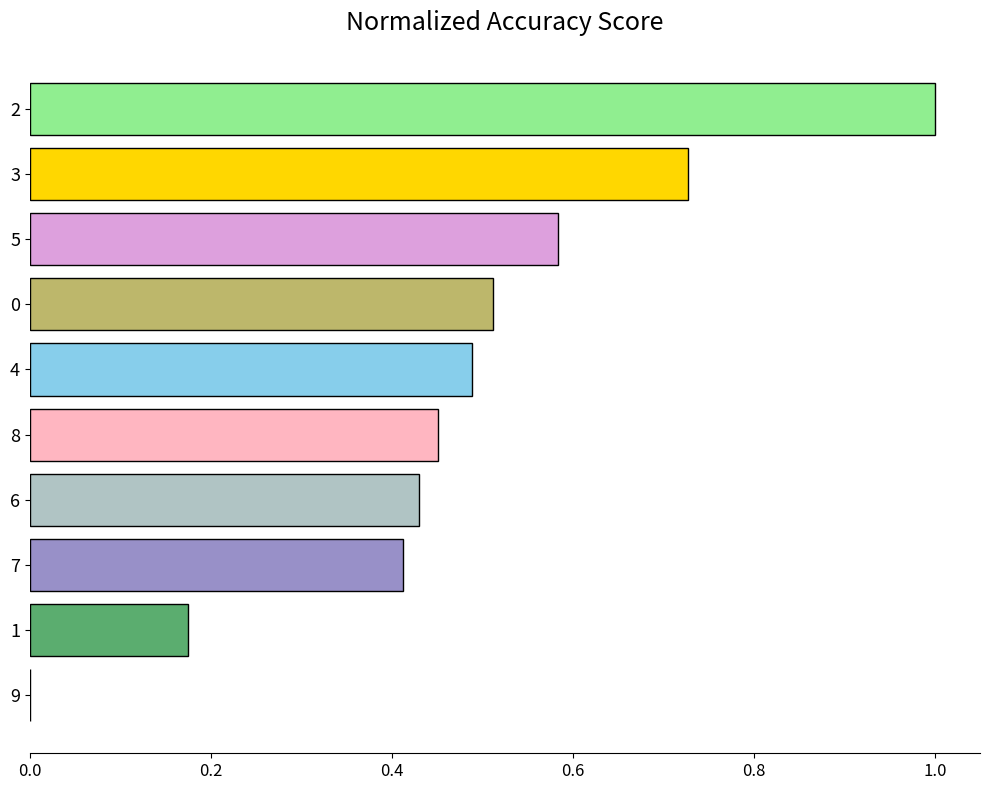

What is the change in value from 9 to 3?

+0.7